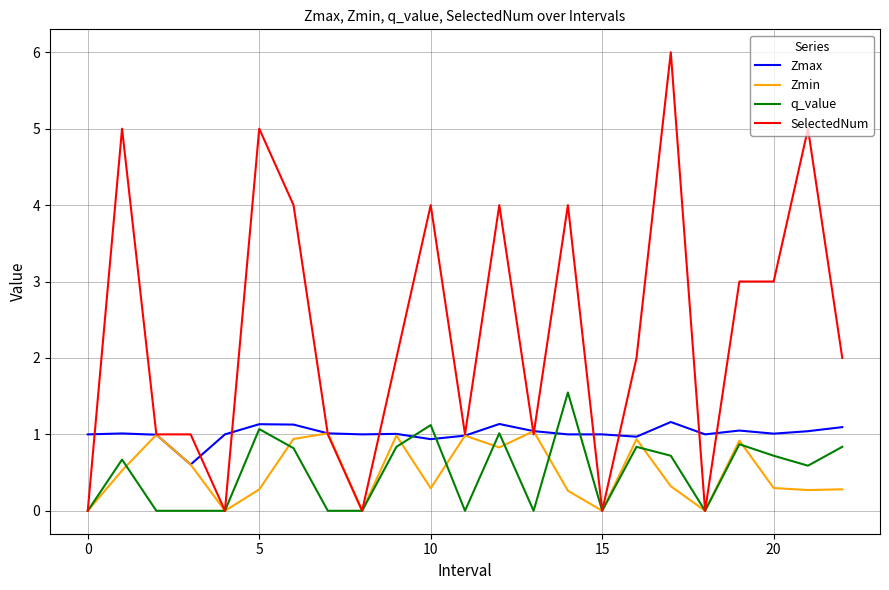

What is the greatest value displayed?

6.0